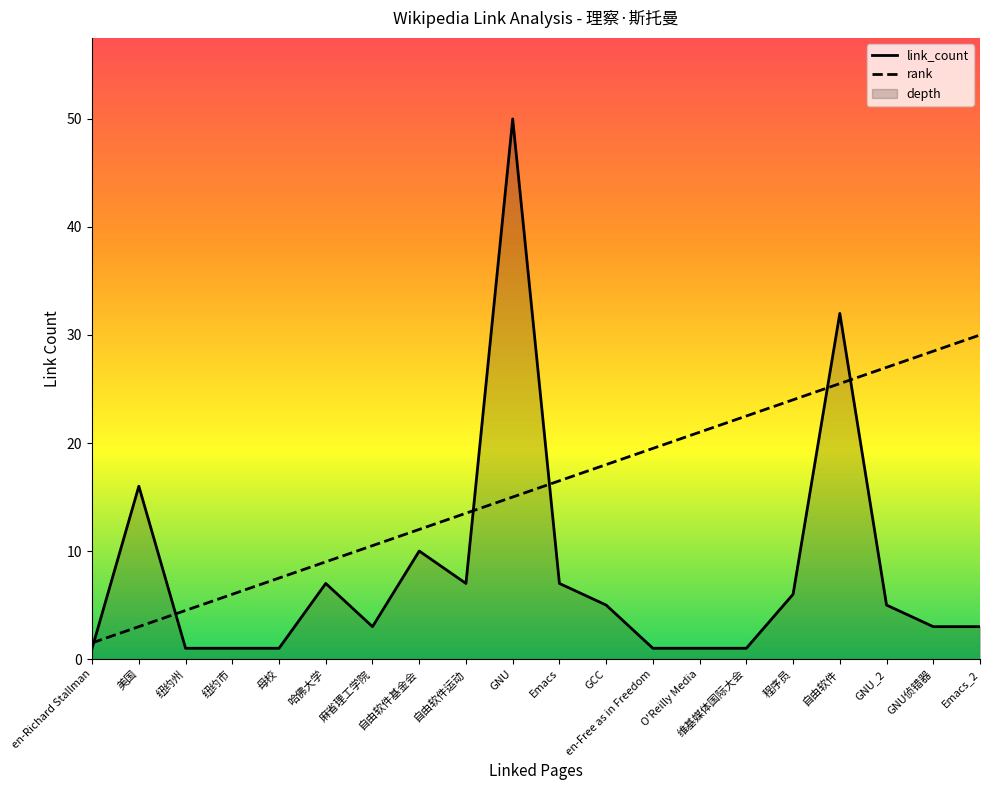

List the series in order of their peak value, lowest first.

rank, link_count